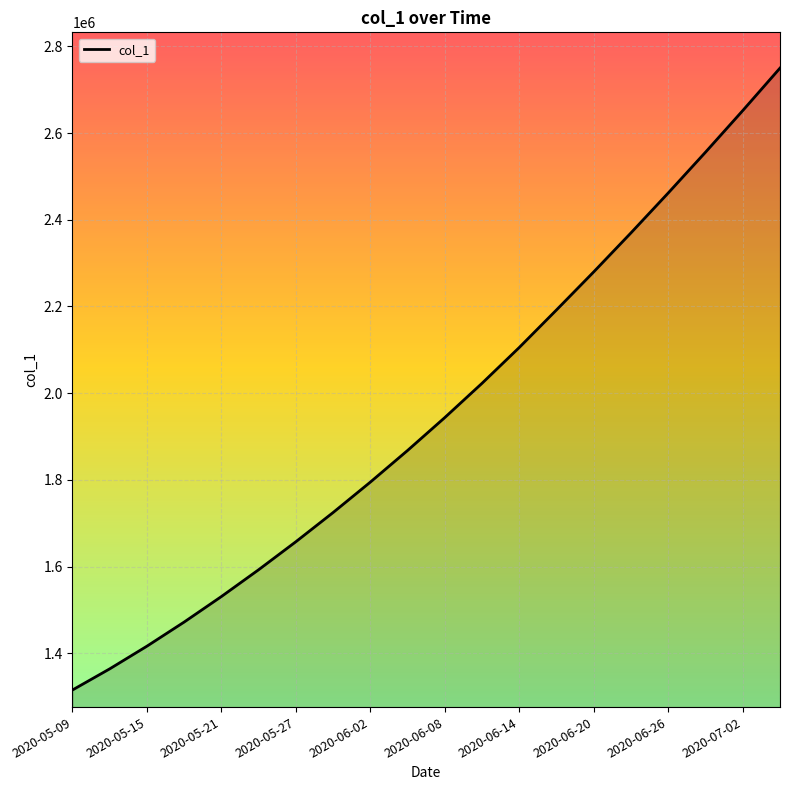

What is the maximum value shown in the chart?

2750000.0